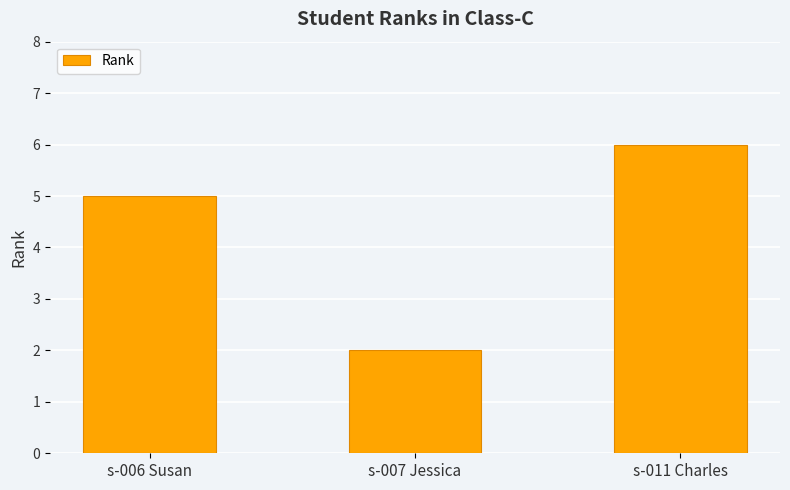

What is the change in value from s-006 Susan to s-011 Charles?

+1